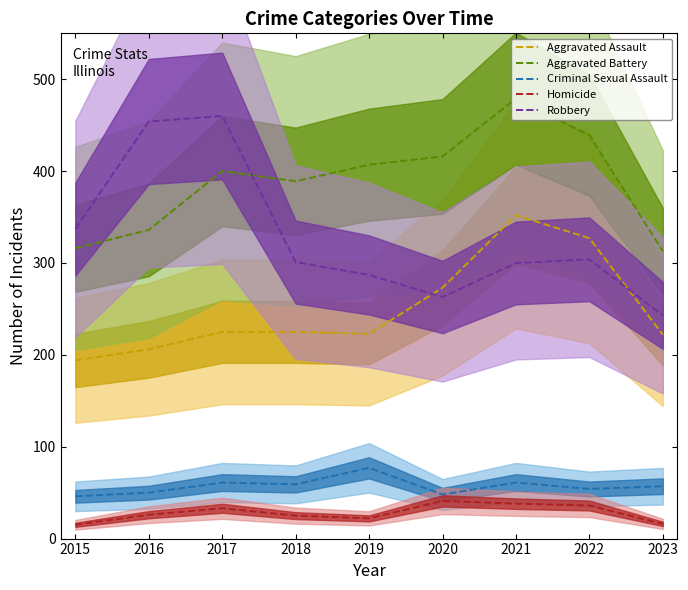

True or false: Robbery has more than 2 points higher than both neighbors.

False